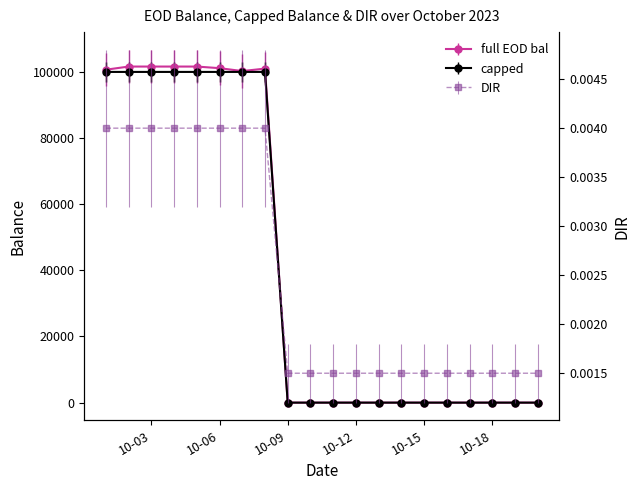

True or false: DIR has more than 0 points higher than both neighbors.

False